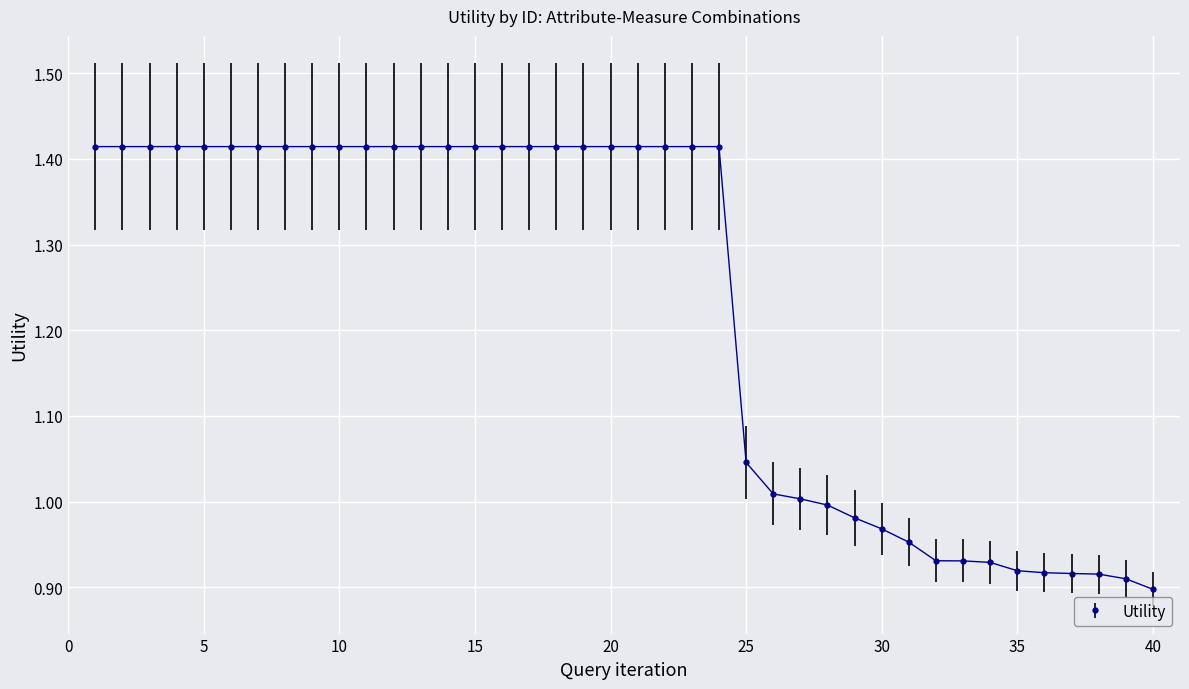

What is the sum of all values?

49.2